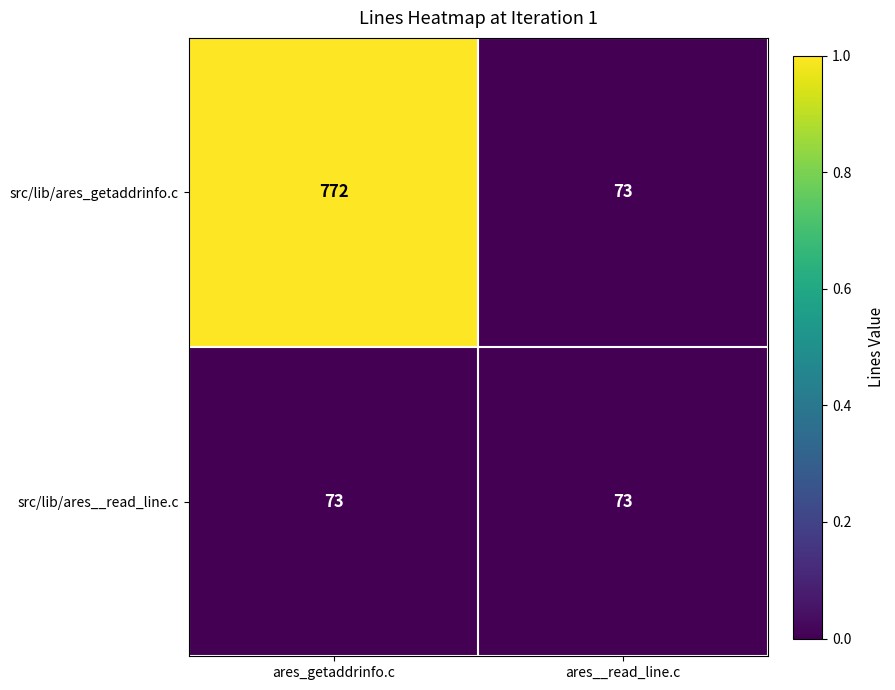

Reading left to right, transcribe all the data shown in this chart.

src/lib/ares_getaddrinfo.c: 772	73
src/lib/ares__read_line.c: 73	73